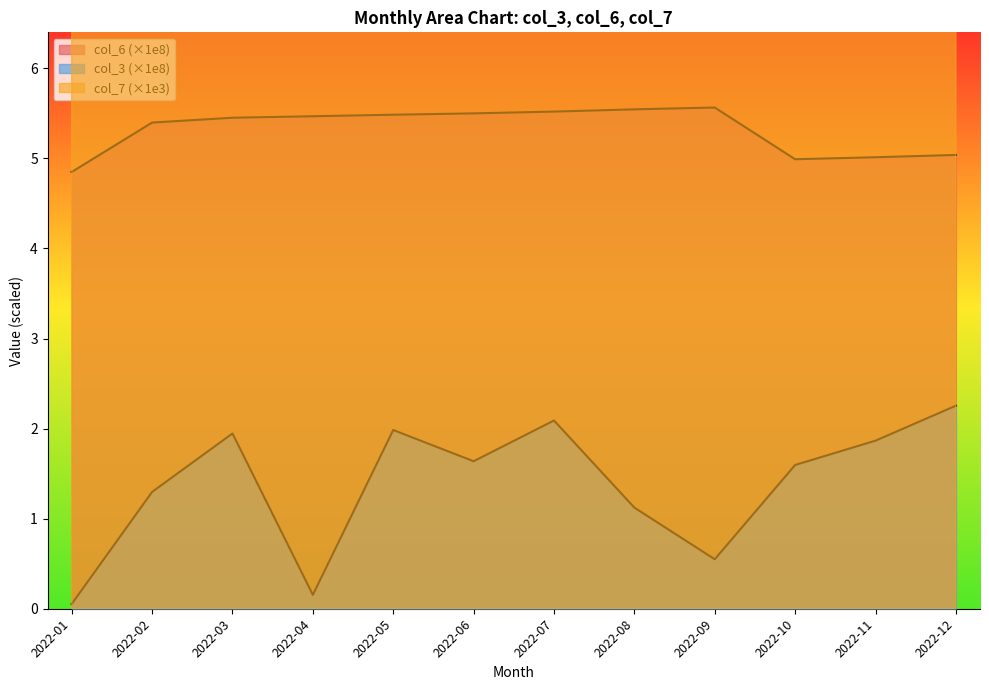

Reading left to right, transcribe all the data shown in this chart.

col_3: 0.1	1.3	1.9	0.2	2.0	1.6	2.1	1.1	0.5	1.6	1.9	2.3
col_6: 4.8	5.4	5.5	5.5	5.5	5.5	5.5	5.5	5.6	5.0	5.0	5.0
col_7: 60.5	61.2	61.3	61.3	61.3	61.4	61.4	61.4	61.4	60.7	60.7	60.7